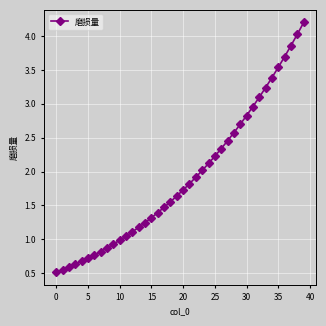

What is the sum of all values?

76.8